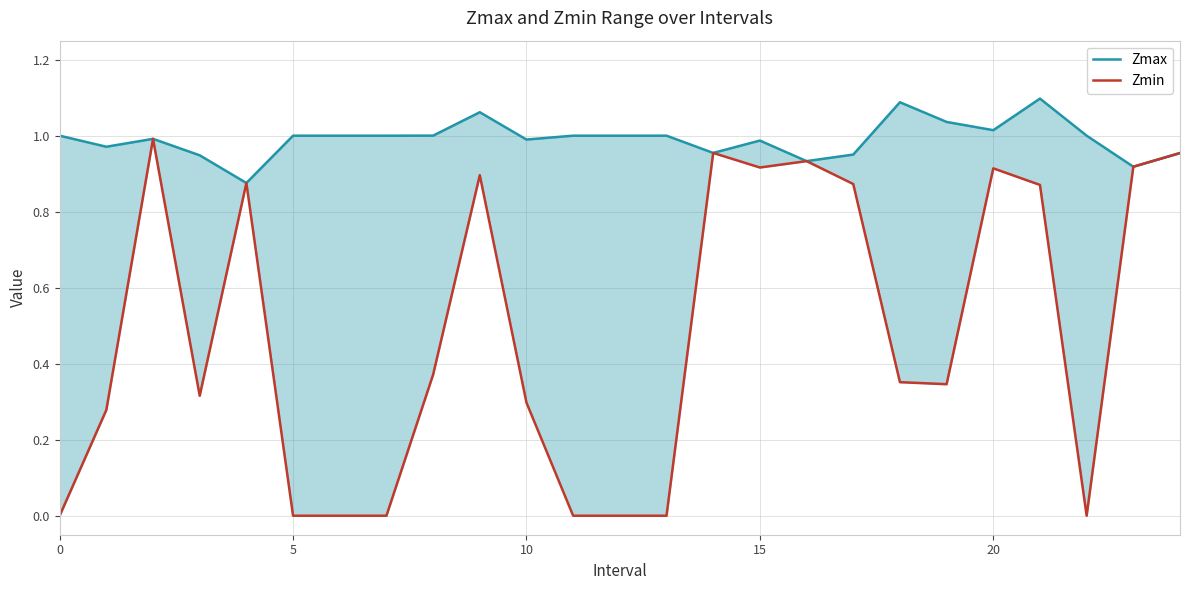

What is the label of the 23rd point from the left?

22